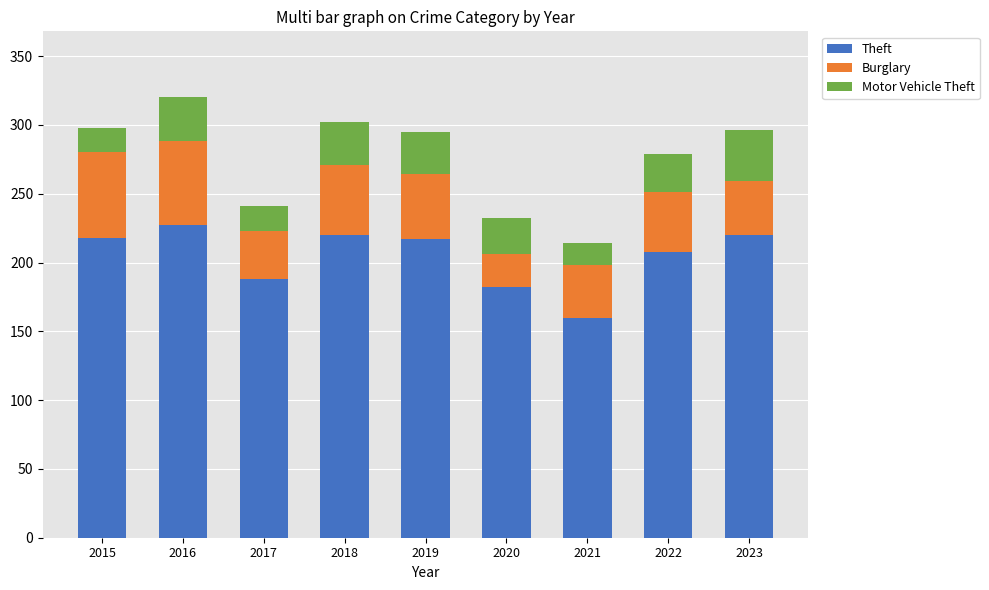

What are all the series names shown in the legend?

Theft, Burglary, Motor Vehicle Theft